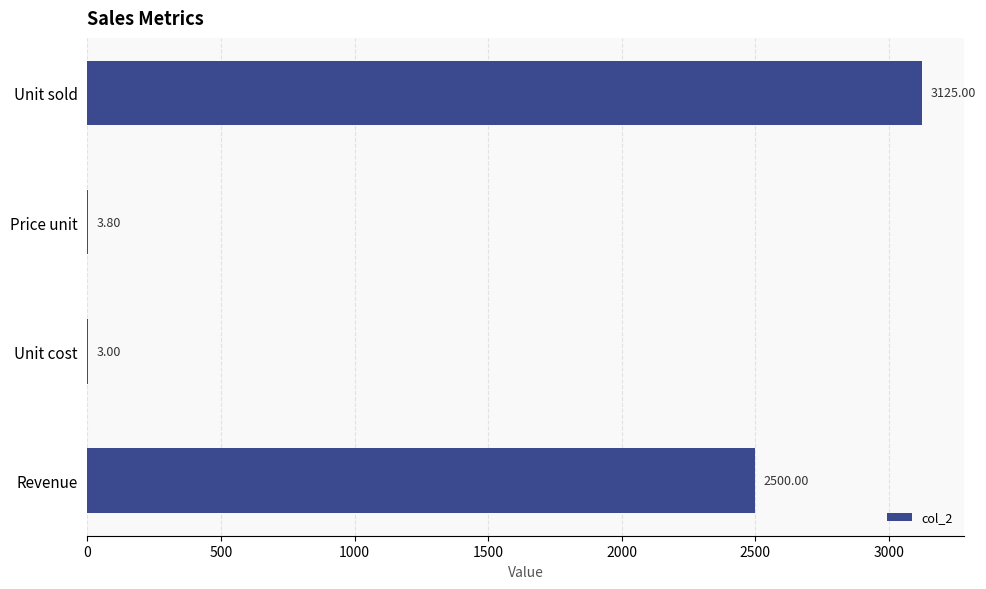

What is the sum of all values?

5631.8